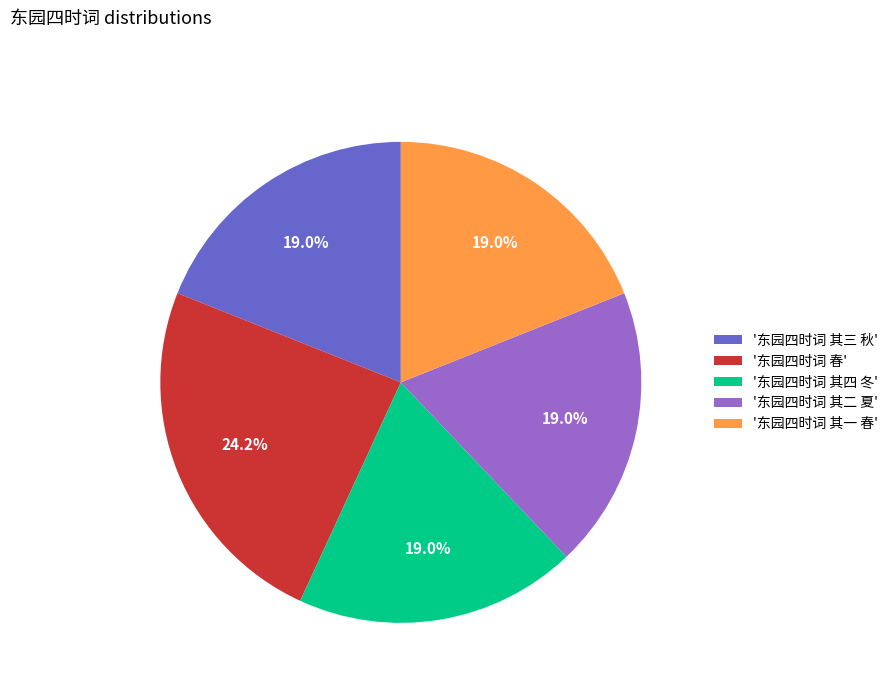

How much of the chart is everything except '东园四时词 其三 秋'?

81.0%